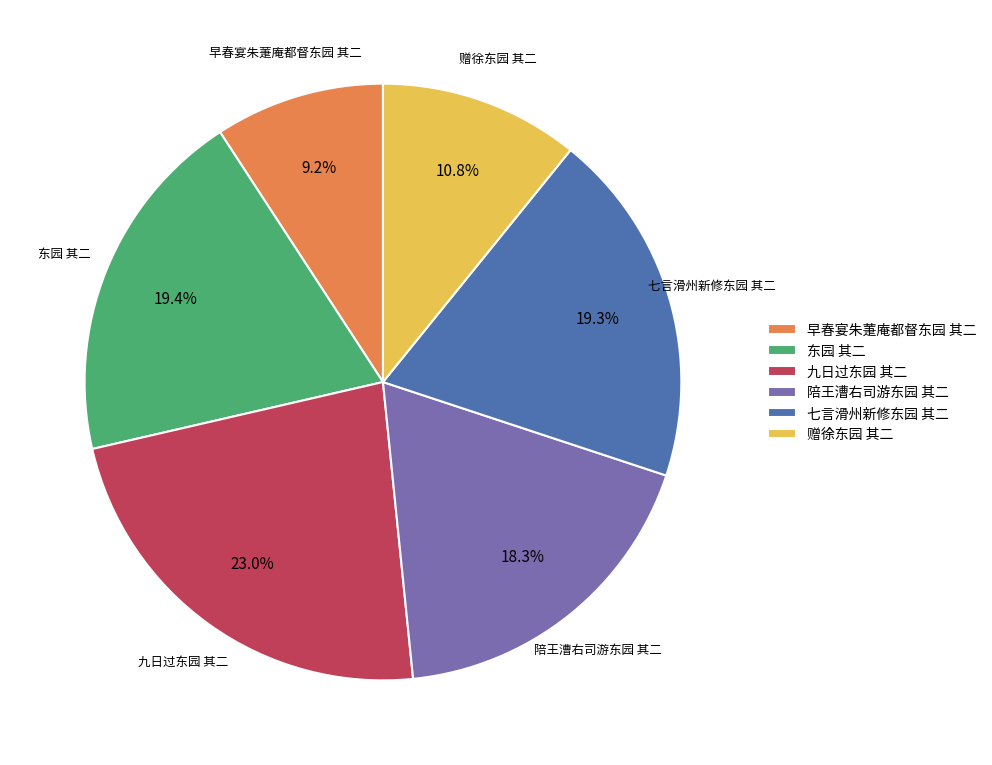

Which slice is the largest?

九日过东园 其二